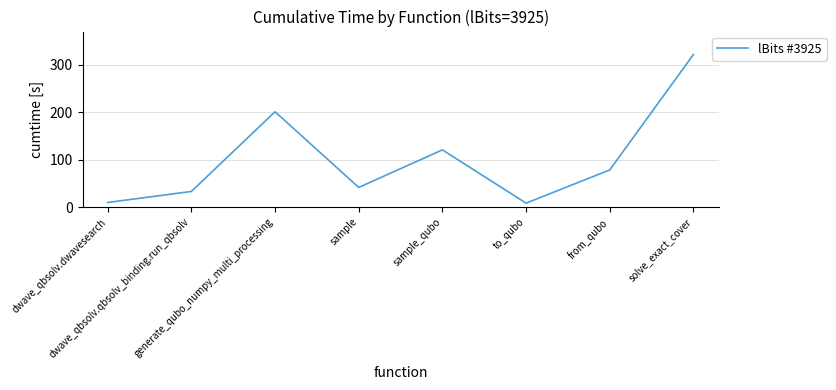

Which label corresponds to the largest value in the chart?

solve_exact_cover